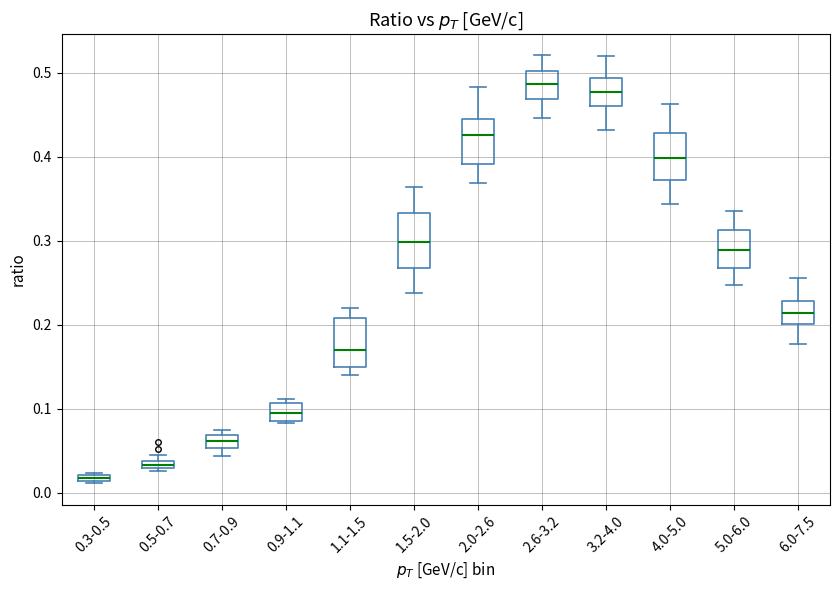

Where does the lower whisker of the box for 5.0-6.0 end on the y-axis? The values are not printed on the chart, so give them approximately, as read against the axis.

0.25